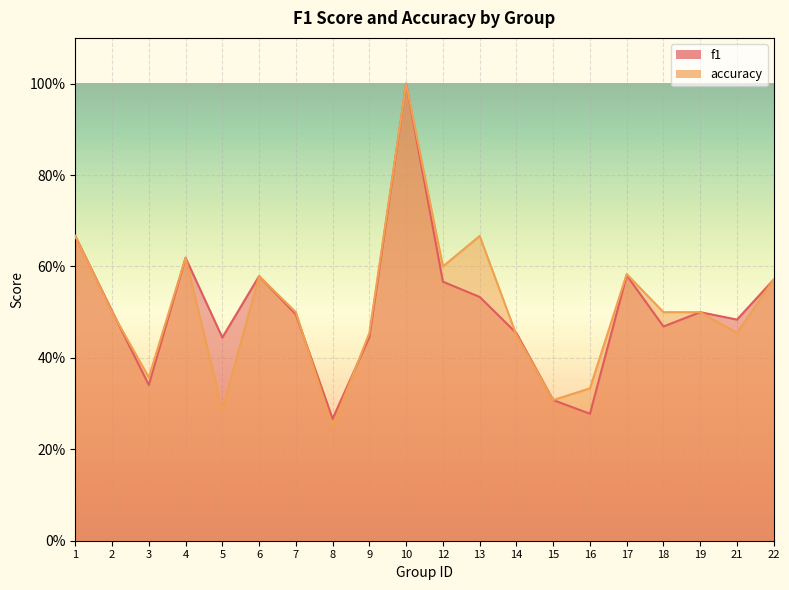

Is the value of accuracy at 17 greater than the value of f1 at 19?

Yes